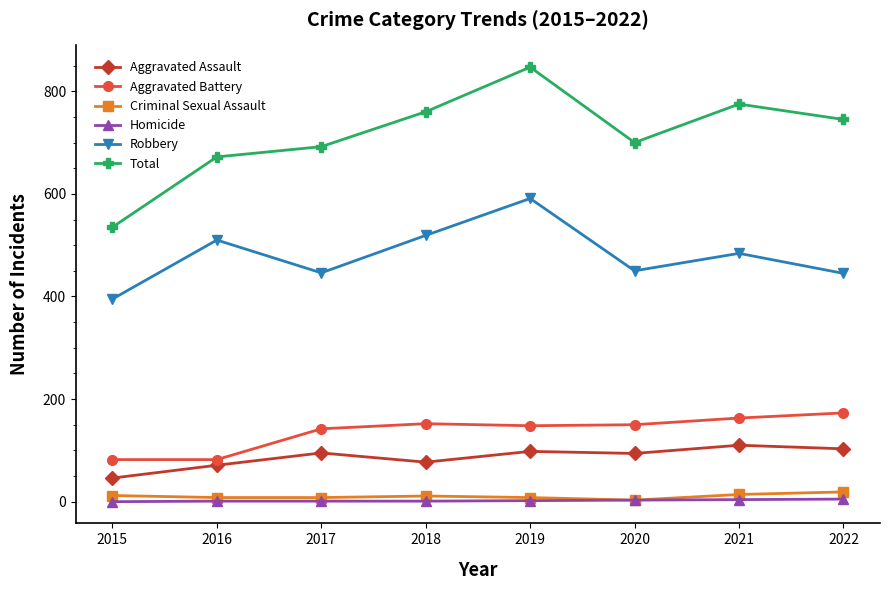

True or false: Total and Robbery intersect in this chart.

False